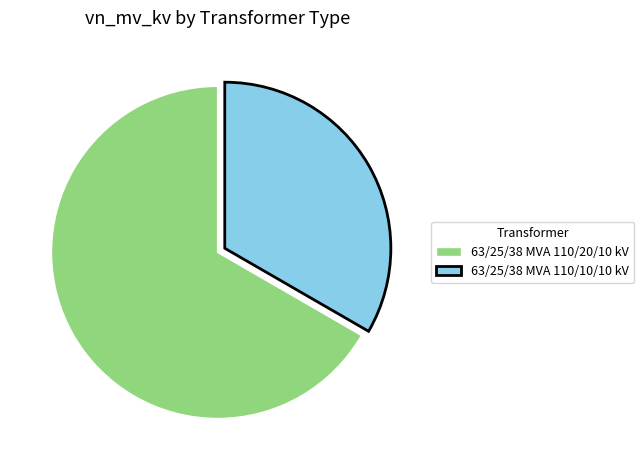

How many segments does this pie chart have?

2